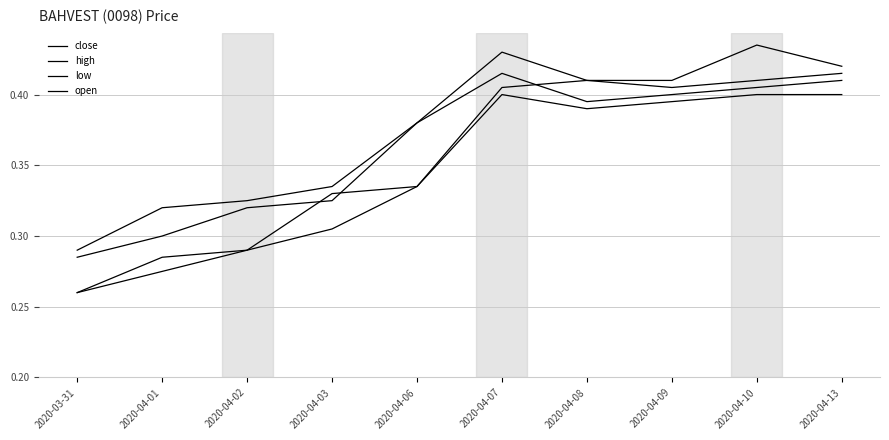

True or false: high has a value of 0.6 at 2020-04-13.

False